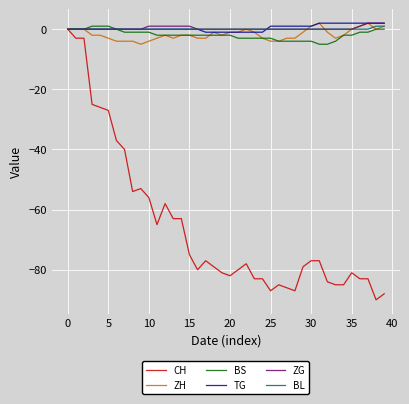

What is the highest value of the ZG series?

2